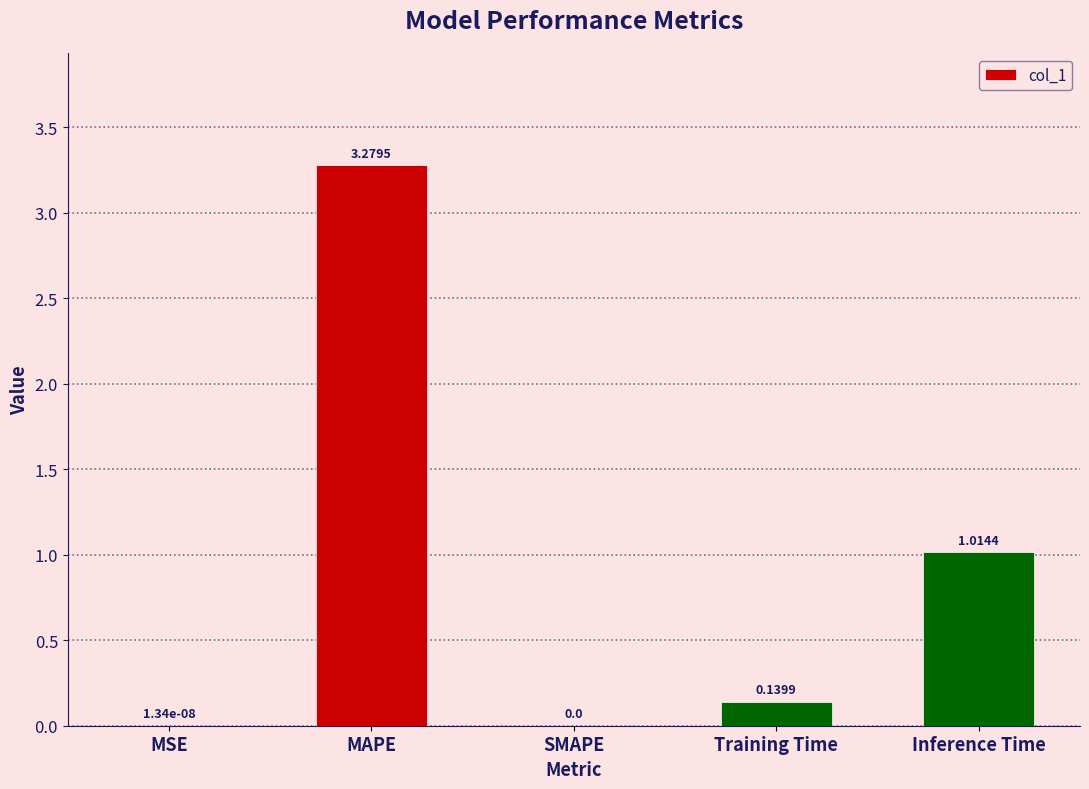

At which label is the value closest to 1?

Inference Time